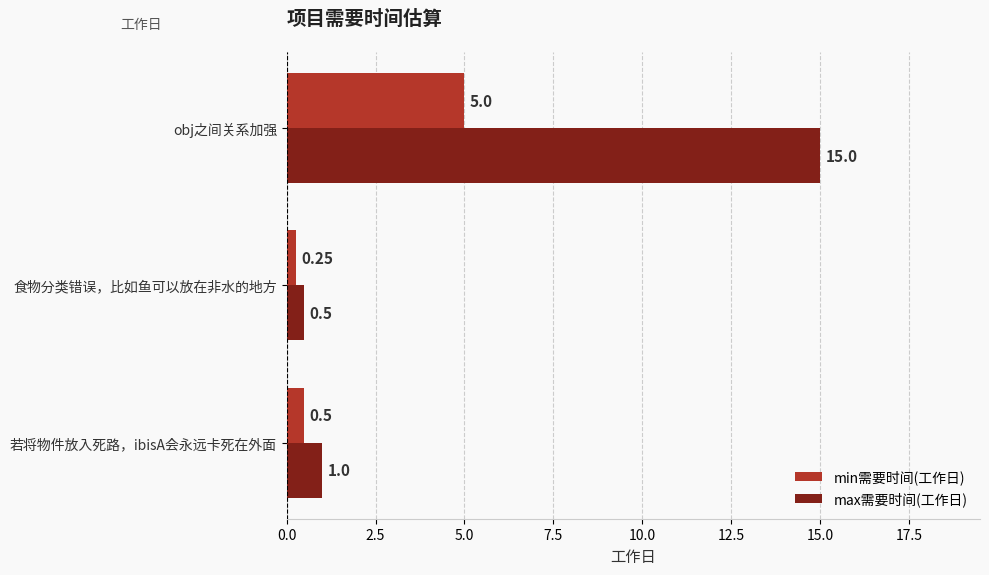

What is the sum of all max需要时间(工作日) values?

16.5